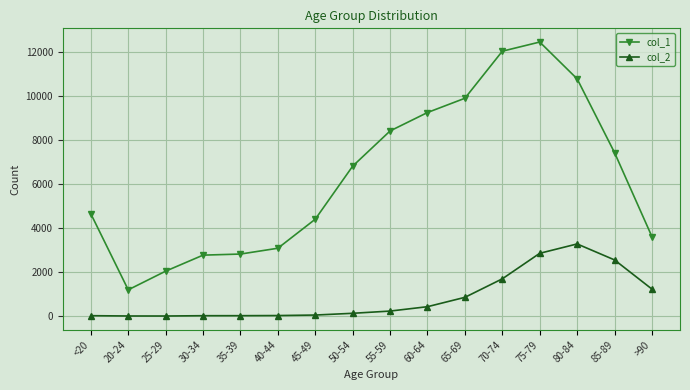

At how many categories does at least one series exceed 2197?

14